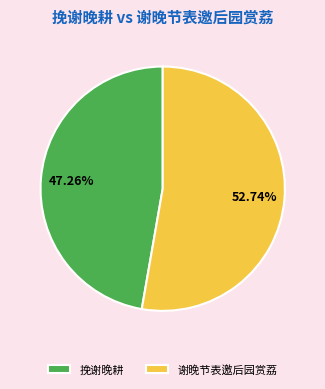

What percentage is the 谢晚节表邀后园赏荔 slice, to the nearest percent?

53%